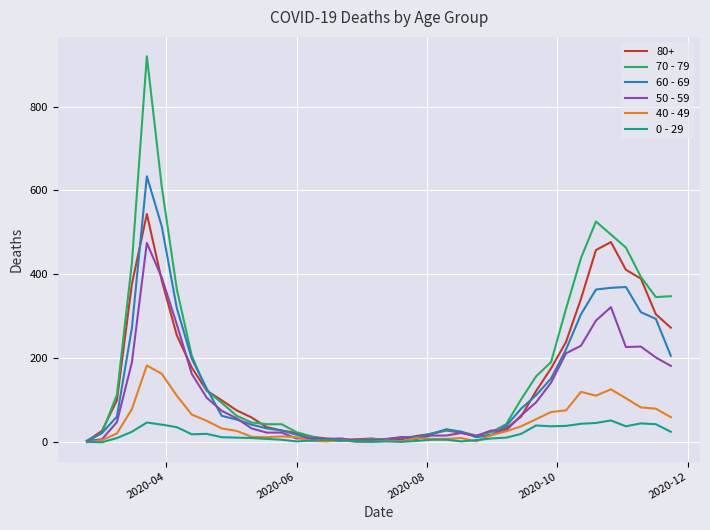

What is the minimum value for 50 - 59?

3